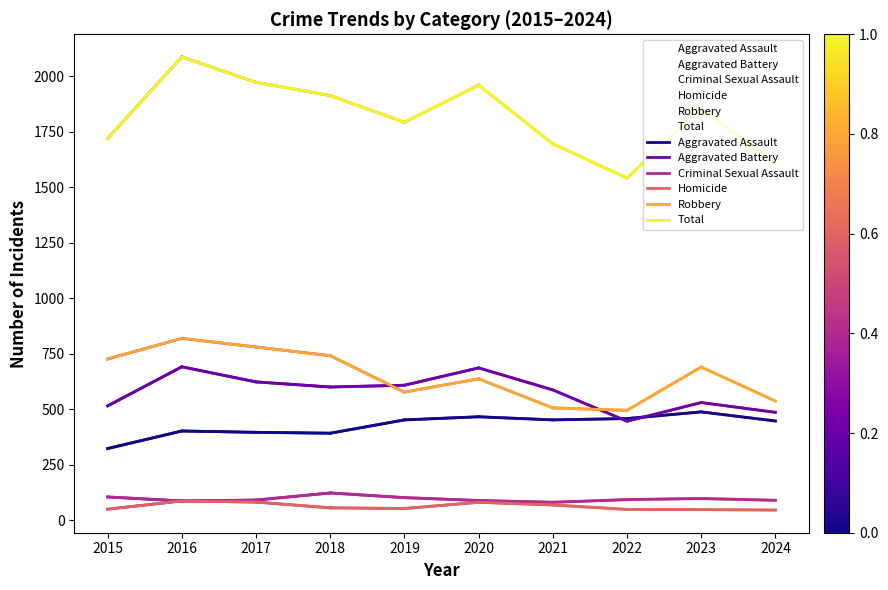

At which label does Criminal Sexual Assault first exceed 93?

2015